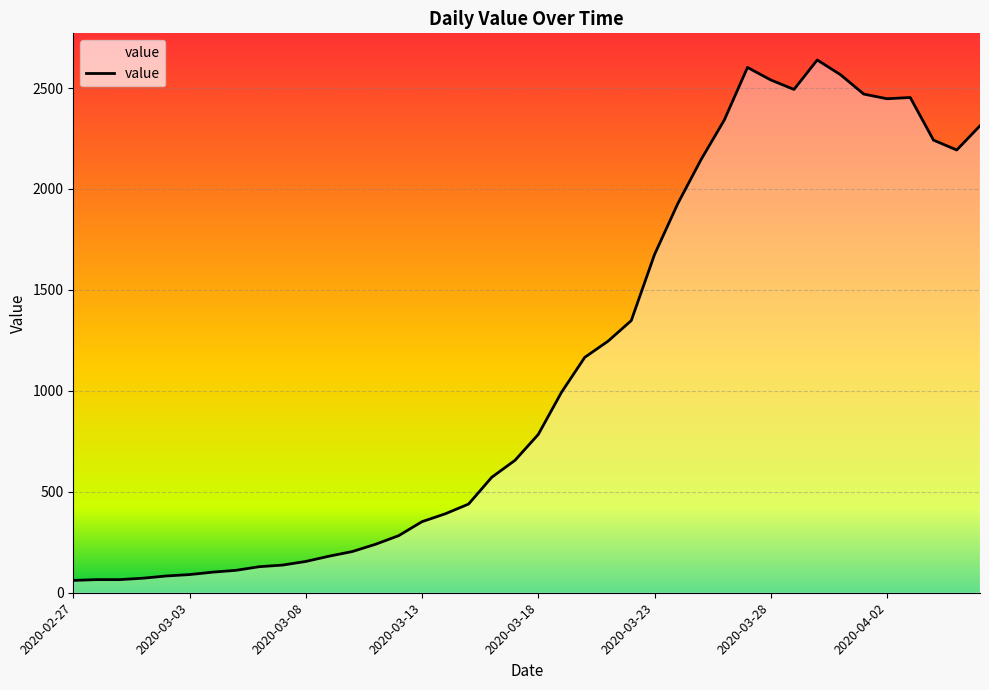

What is the minimum value shown in the chart?

61